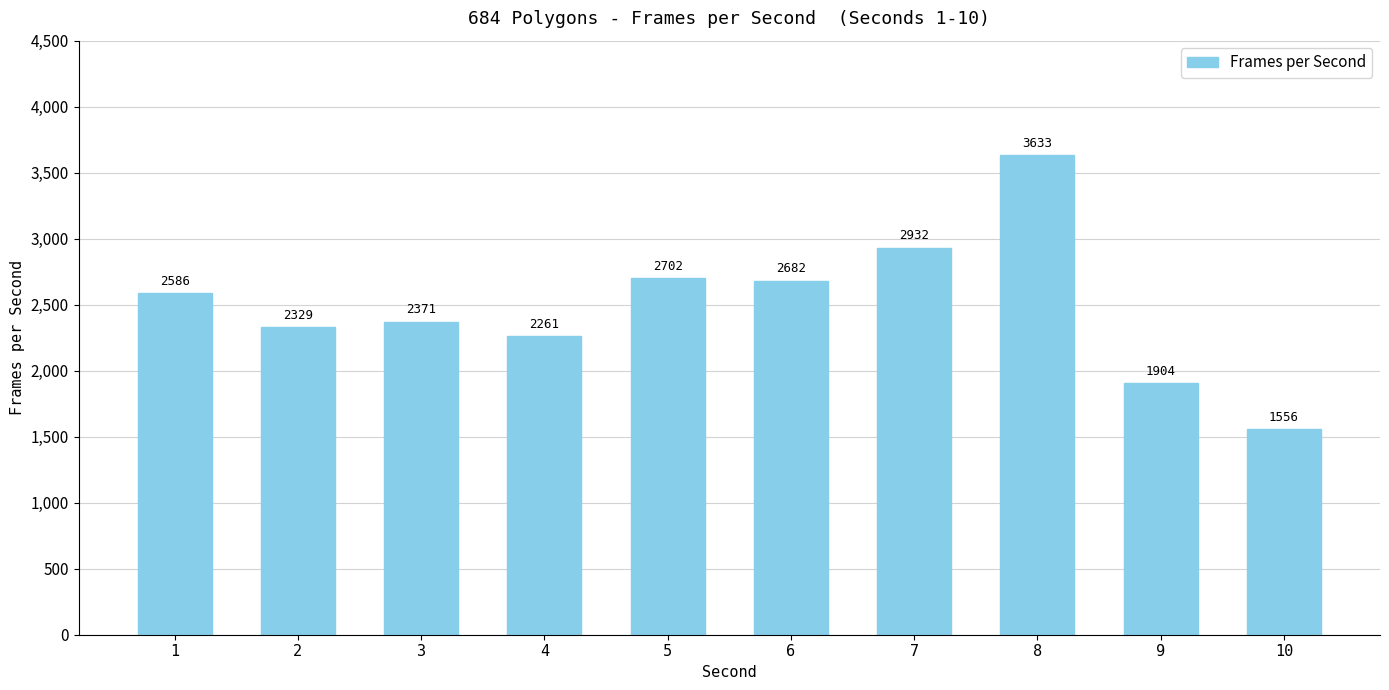

Which has a higher value, 8 or 1?

8